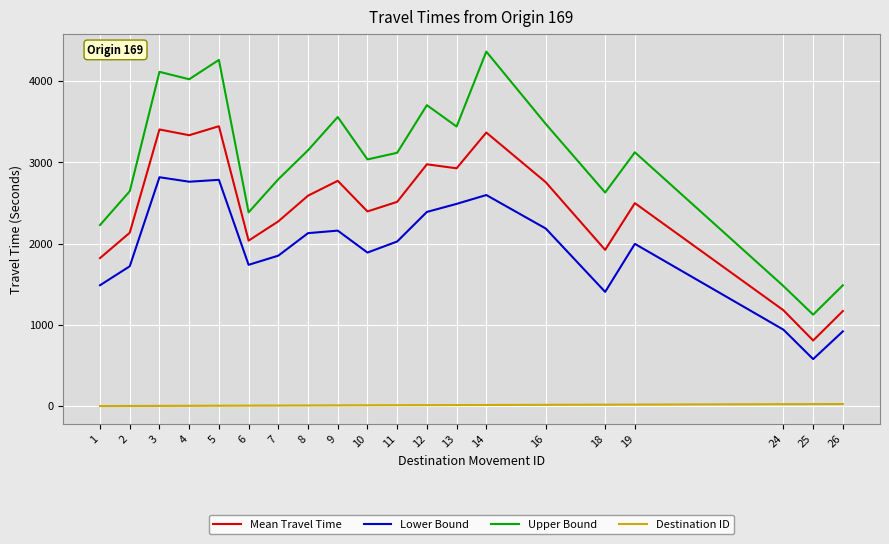

True or false: Lower Bound and Mean Travel Time intersect in this chart.

False